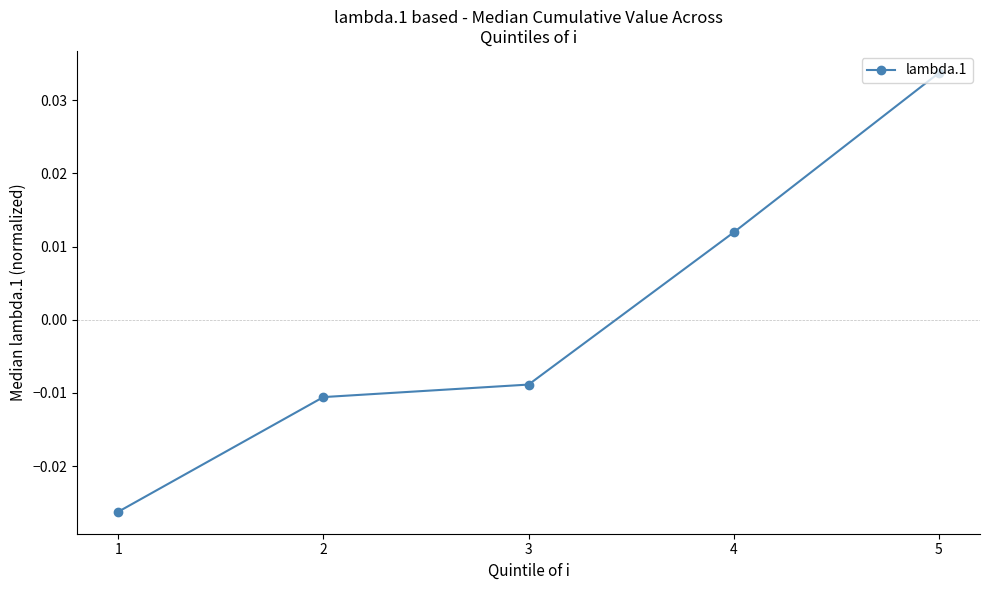

List the labels in order of value, largest first.

5, 4, 3, 2, 1